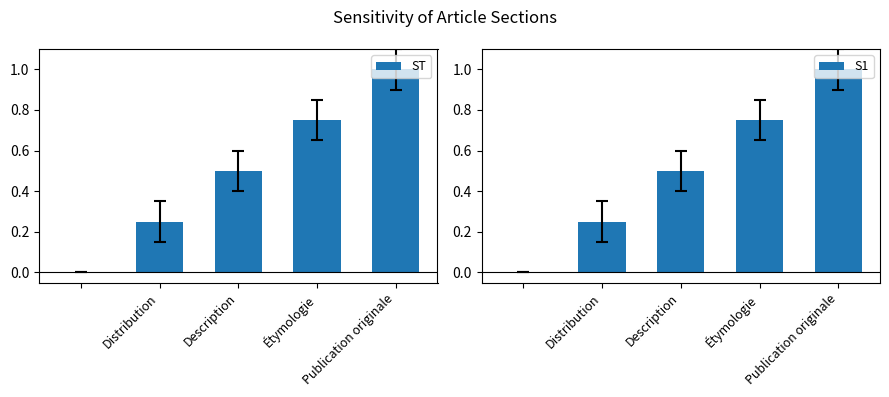

True or false: ST has a value of 0.5 at Publication originale.

False